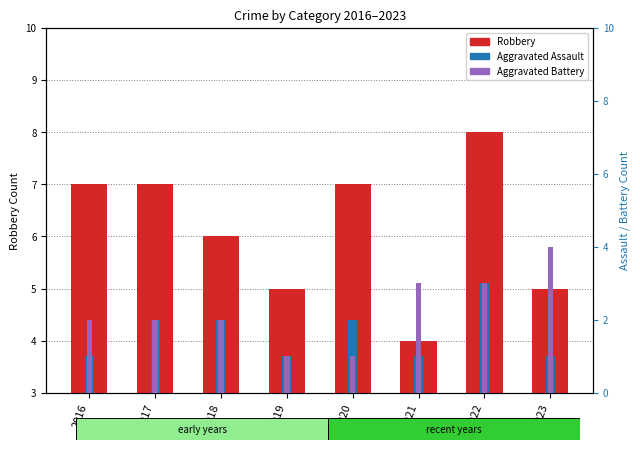

True or false: Aggravated Assault has a value of 1 at 2023.

True